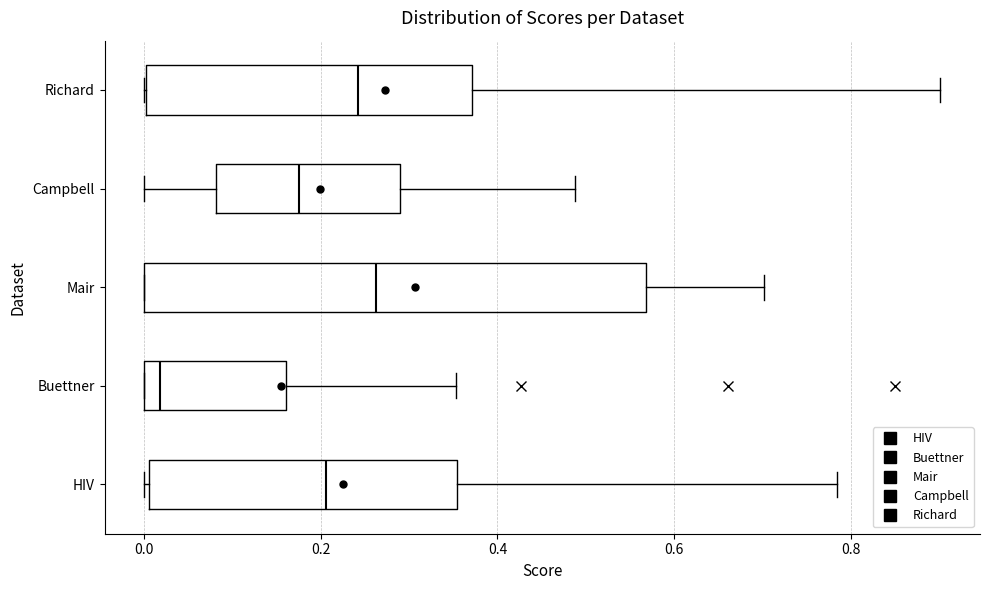

Which box's median line is the furthest to the right?

Mair